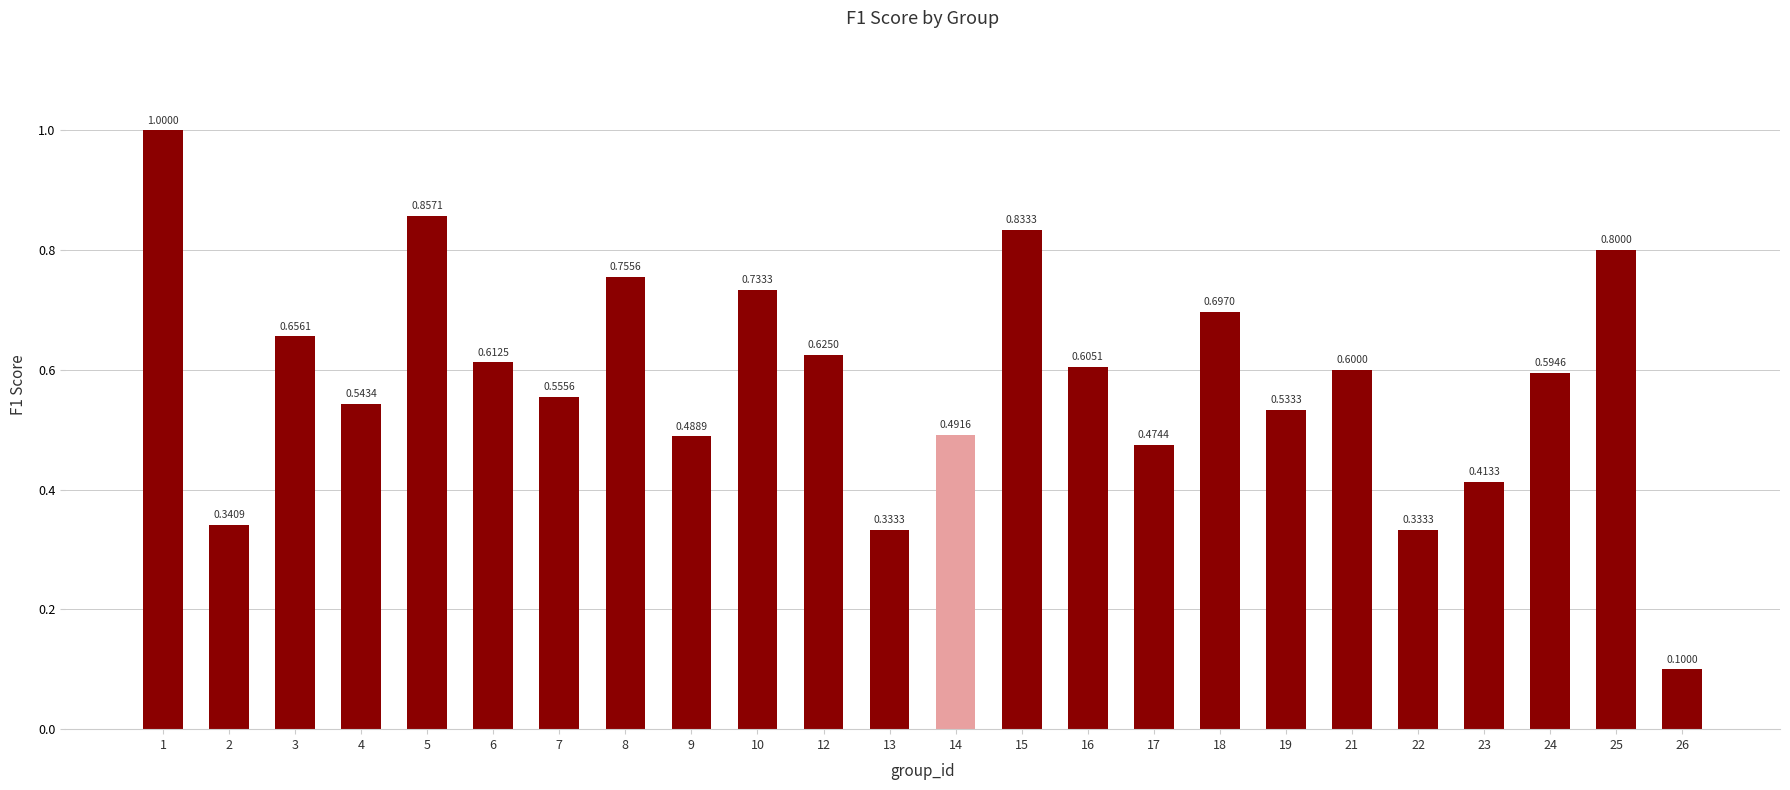

What is the difference between the second highest and minimum values?

0.8